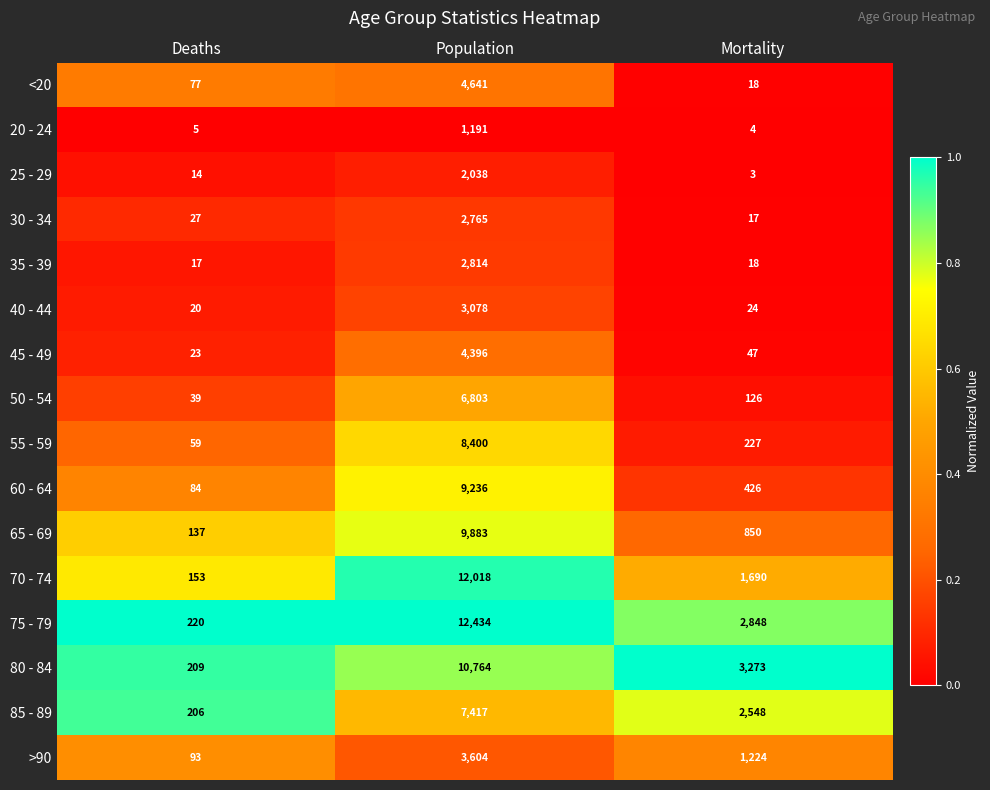

Count the number of categories in the chart.

3